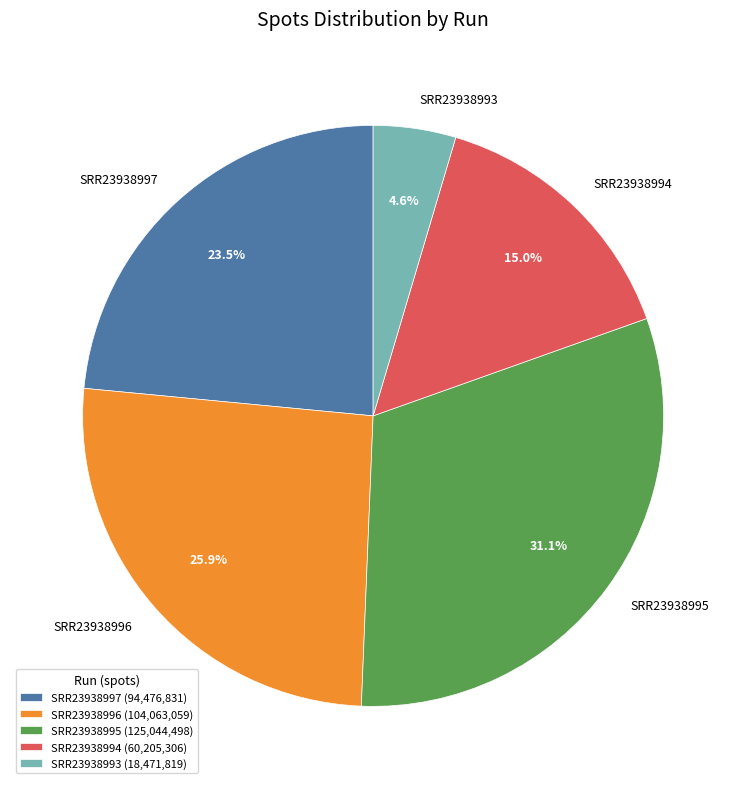

What percentage is the SRR23938995 slice, to the nearest percent?

31%